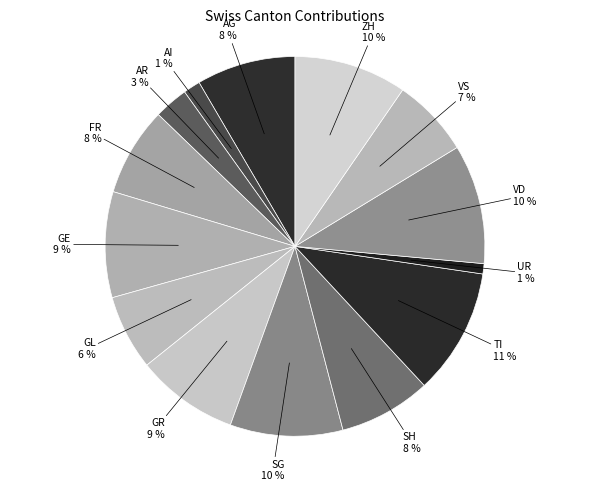

Which category has the biggest portion of the pie?

TI